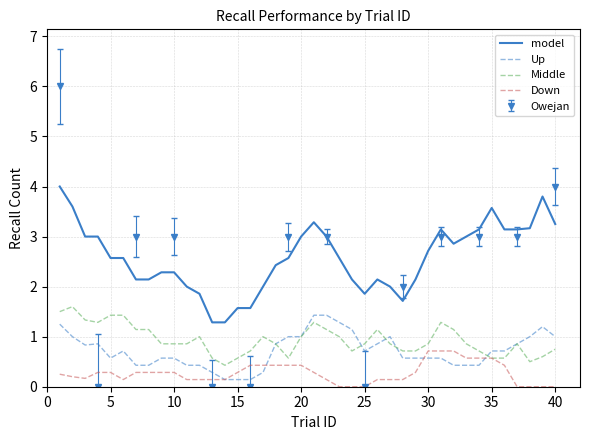

What is the average value of the Down series?

0.3